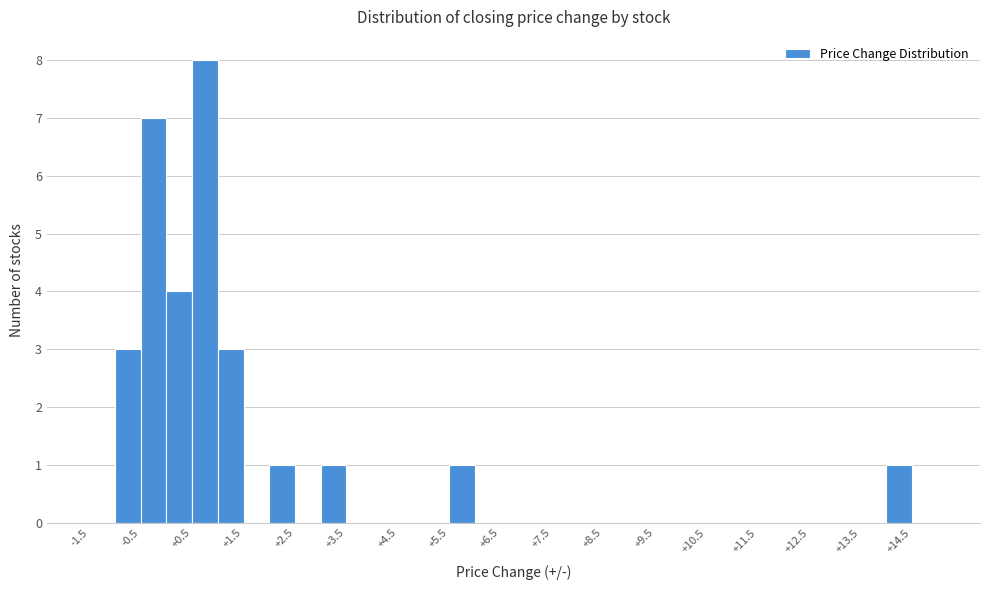

Reading left to right, transcribe this chart: for each bar, give the range it covers on the x-axis and its height. The values are not printed on the chart, so give them approximately, as read against the axis.

-1.5 to -1.0: 0
-1.0 to -0.5: 3
-0.5 to 0.0: 7
0.0 to 0.5: 4
0.5 to 1.0: 8
1.0 to 1.5: 3
1.5 to 2.0: 0
2.0 to 2.5: 1
2.5 to 3.0: 0
3.0 to 3.5: 1
3.5 to 4.0: 0
4.0 to 4.5: 0
4.5 to 5.0: 0
5.0 to 5.5: 0
5.5 to 6.0: 1
6.0 to 6.5: 0
6.5 to 7.0: 0
7.0 to 7.5: 0
7.5 to 8.0: 0
8.0 to 8.5: 0
8.5 to 9.0: 0
9.0 to 9.5: 0
9.5 to 10.0: 0
10.0 to 10.5: 0
10.5 to 11.0: 0
11.0 to 11.5: 0
11.5 to 12.0: 0
12.0 to 12.5: 0
12.5 to 13.0: 0
13.0 to 13.5: 0
13.5 to 14.0: 0
14.0 to 14.5: 1
14.5 to 15.0: 0